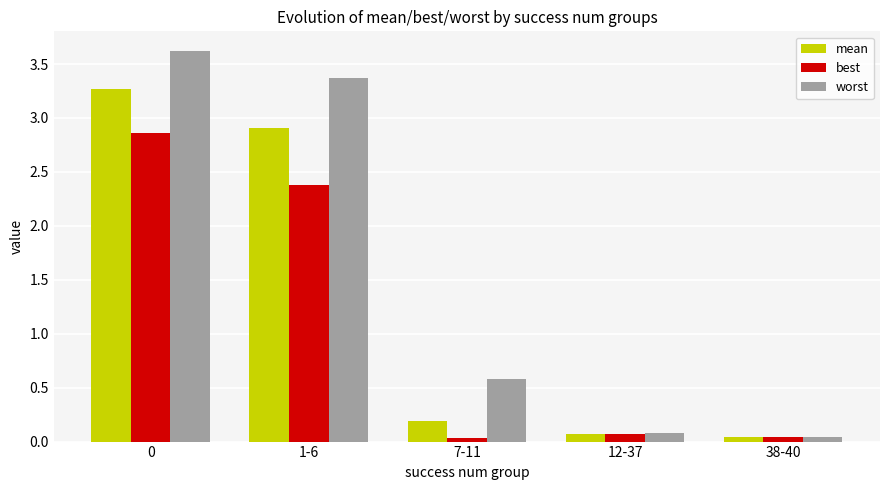

Does the chart contain stacked bars?

No